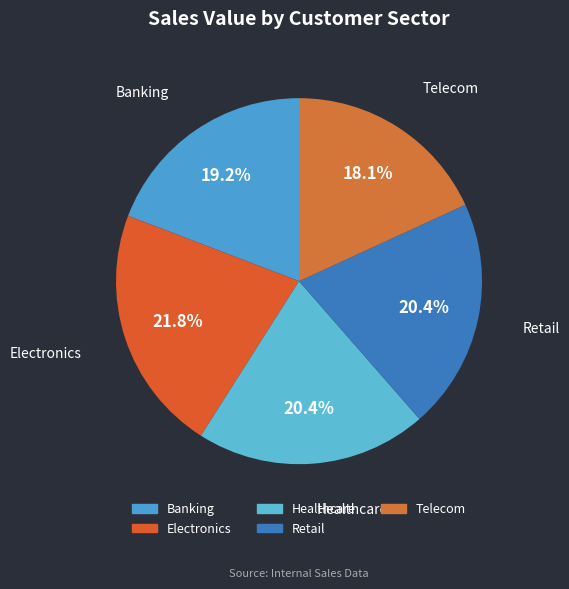

Between Telecom and Electronics, which is larger?

Electronics